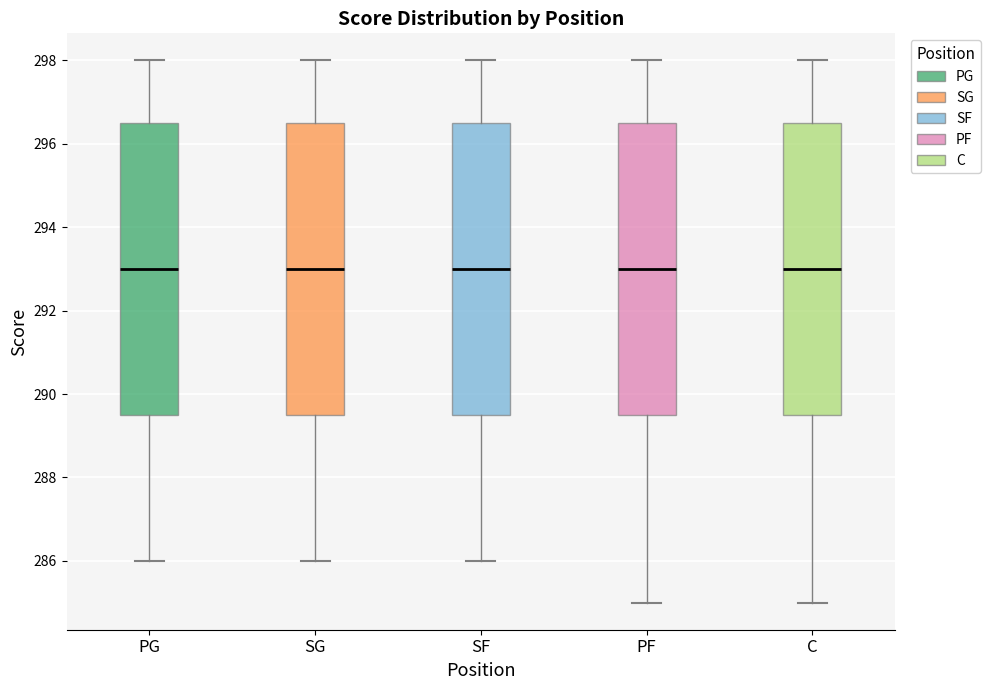

Reading left to right, transcribe this box plot: for each box, give where its median line is, the range the box spans, and where its two whiskers end, as read against the y-axis. The values are not printed on the chart, so give them approximately, as read against the axis.

PG: median 293.0, box 289.6 to 296.6, whiskers 286.0 to 298.0
SG: median 293.0, box 289.6 to 296.6, whiskers 286.0 to 298.0
SF: median 293.0, box 289.6 to 296.6, whiskers 286.0 to 298.0
PF: median 293.0, box 289.6 to 296.6, whiskers 285.0 to 298.0
C: median 293.0, box 289.6 to 296.6, whiskers 285.0 to 298.0